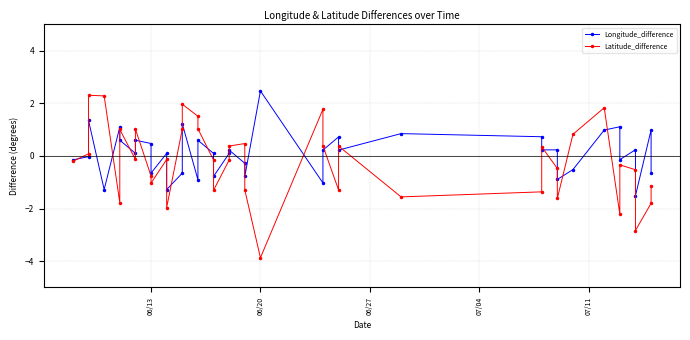

List the series in order of their peak value, highest first.

Longitude_difference, Latitude_difference